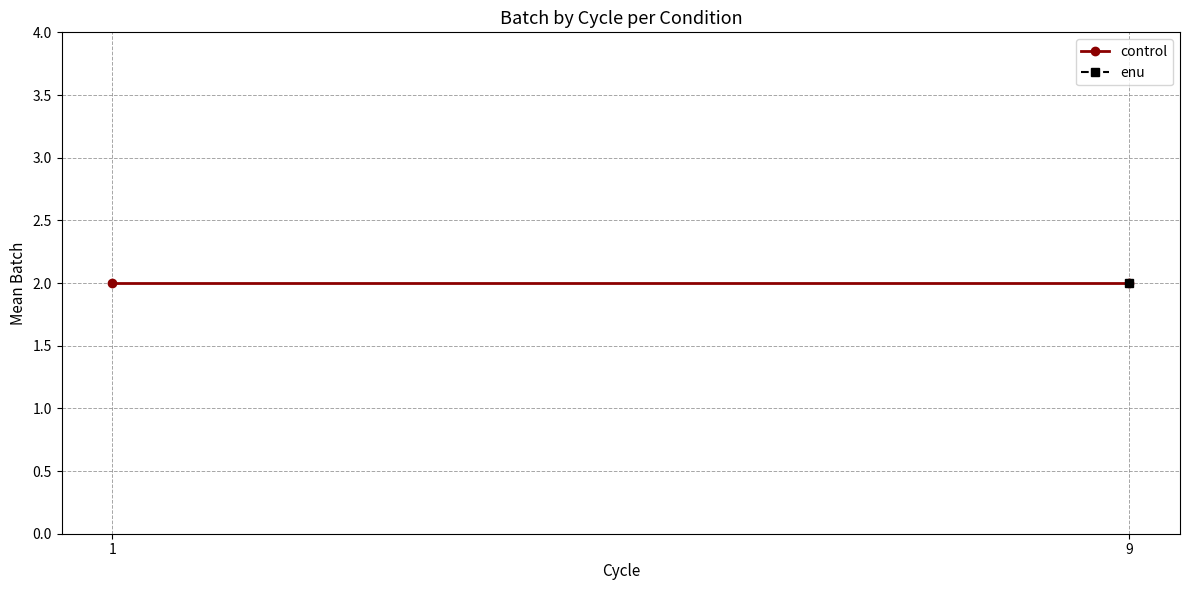

The value of enu at 1 is 2. True or false?

True